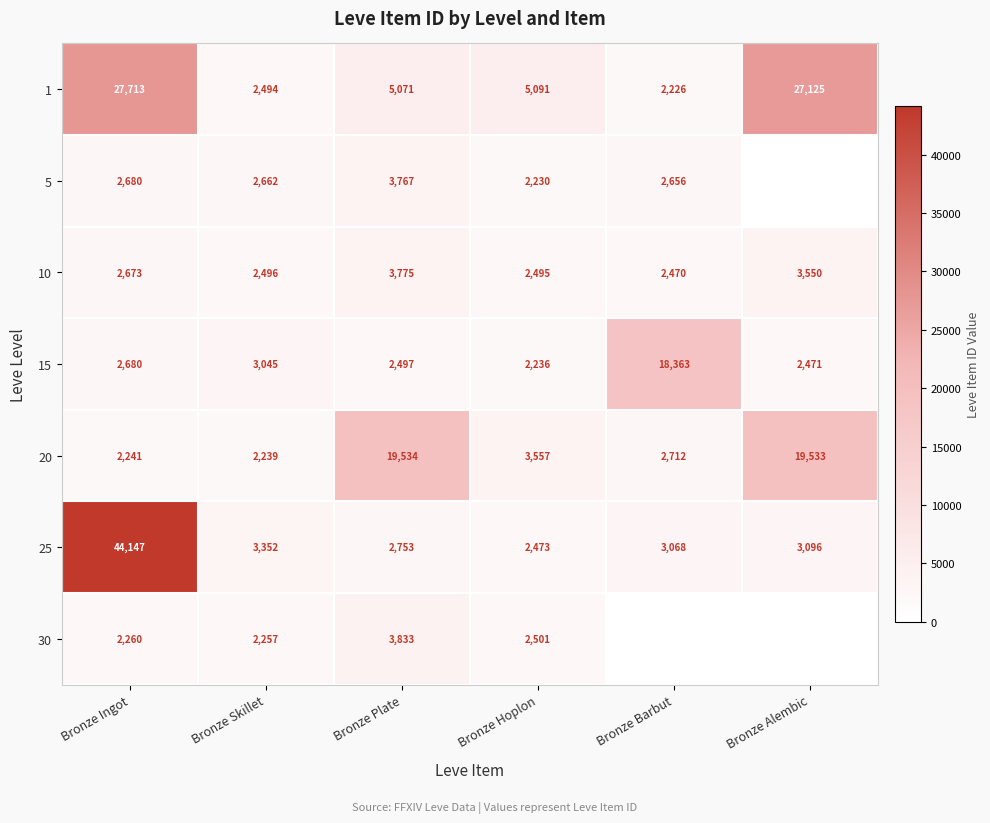

At which label does 25 first exceed 3096?

Bronze Ingot